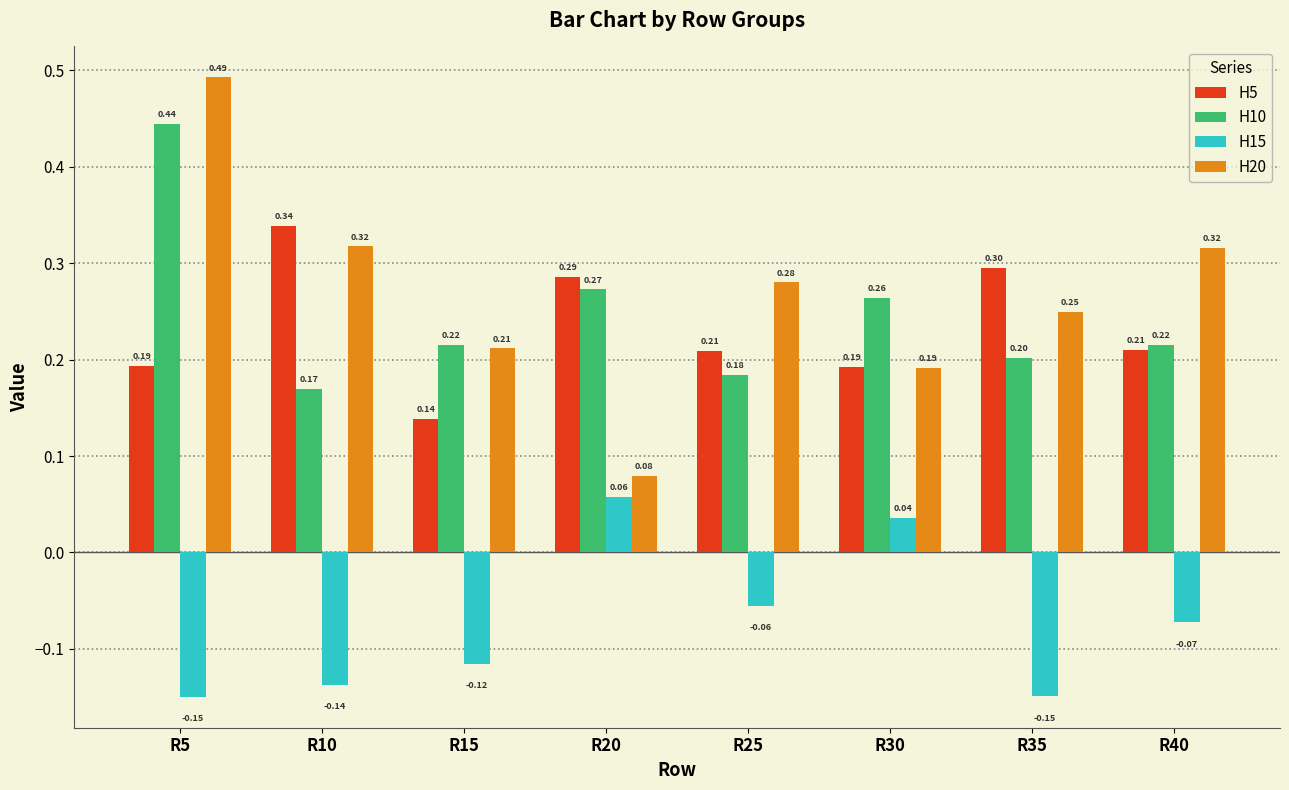

What is the sum of all H10 values?

2.0